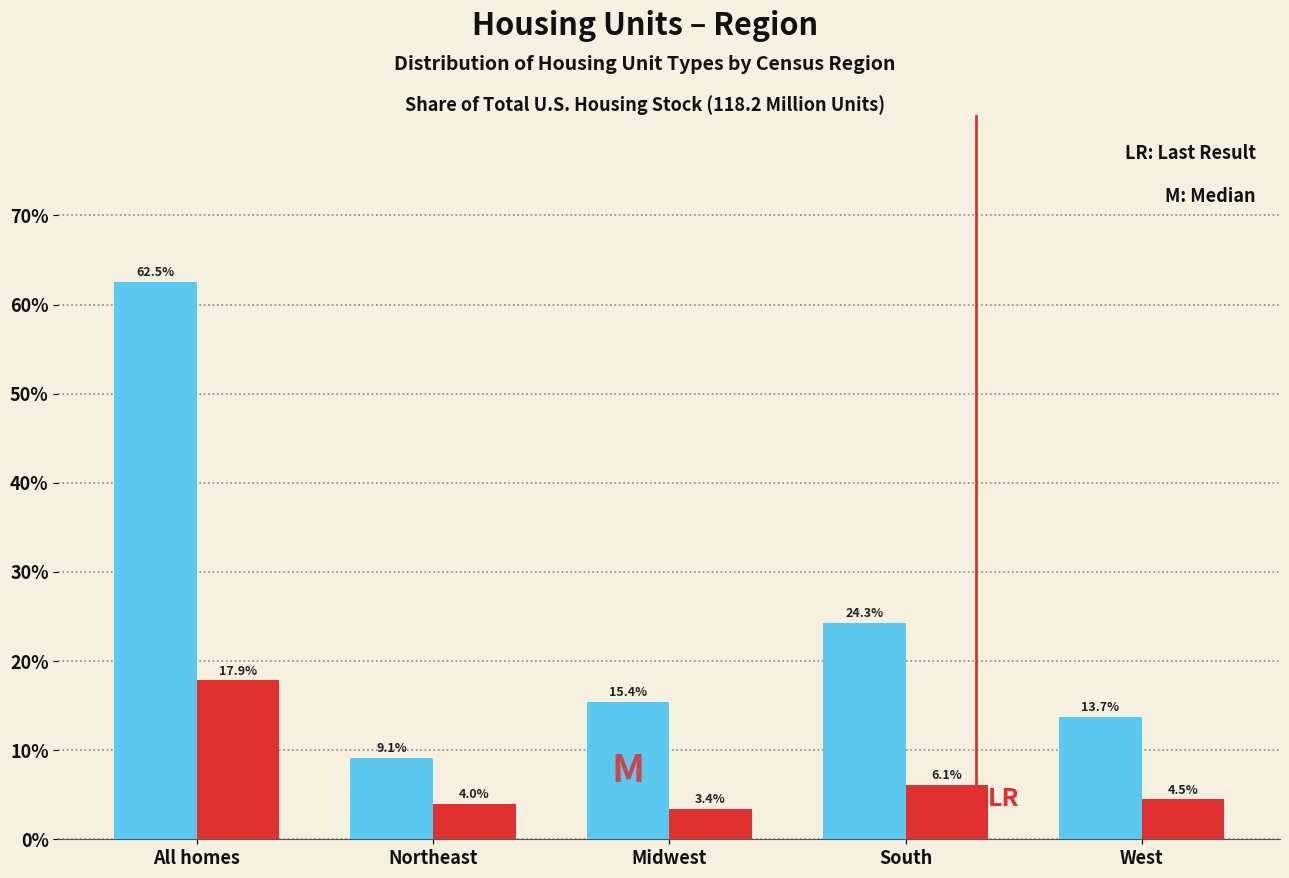

What is the spread (max minus min) of values at West?

9.2